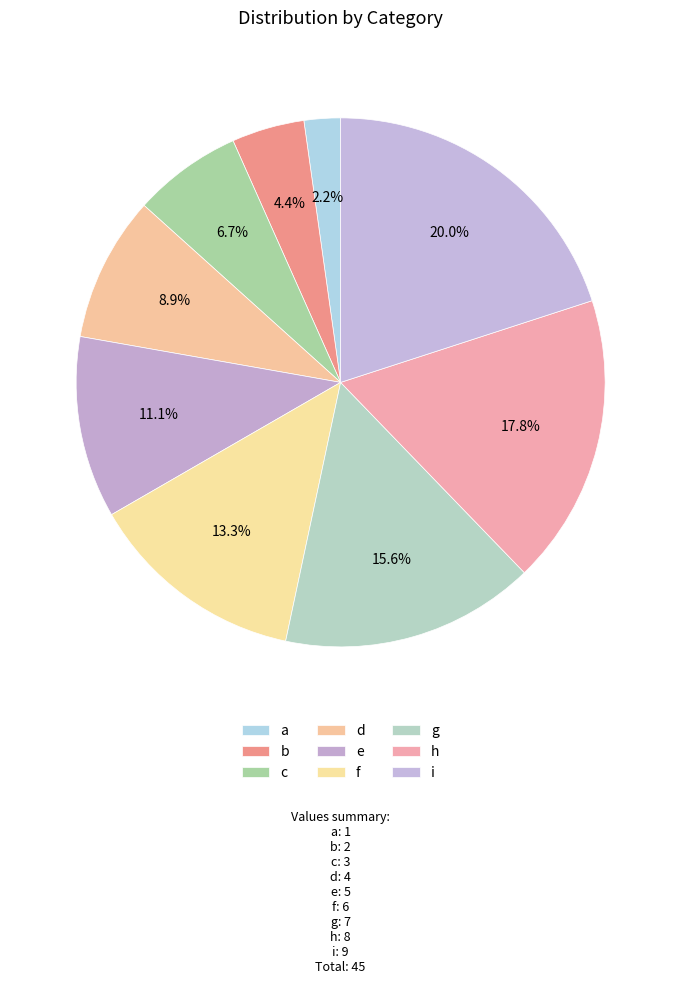

Which has a higher value, e or a?

e